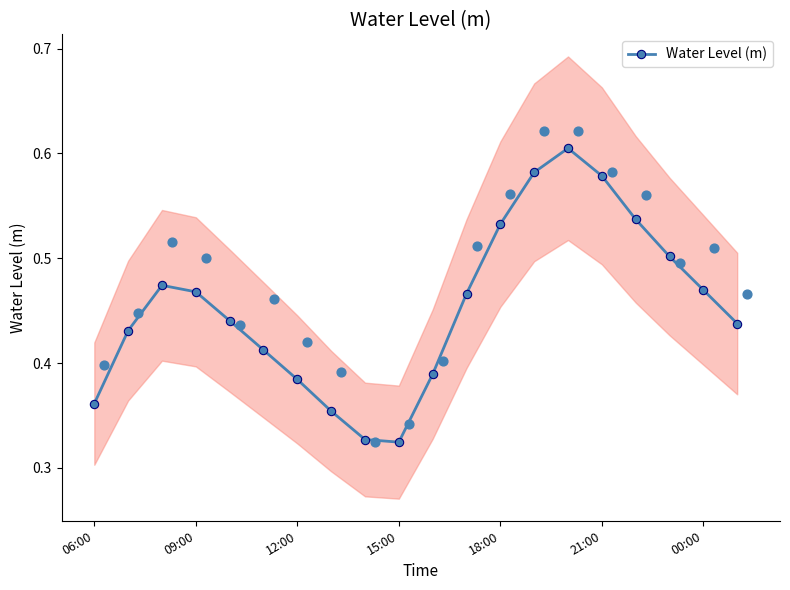

Which has a higher value, 7 or 16?

16